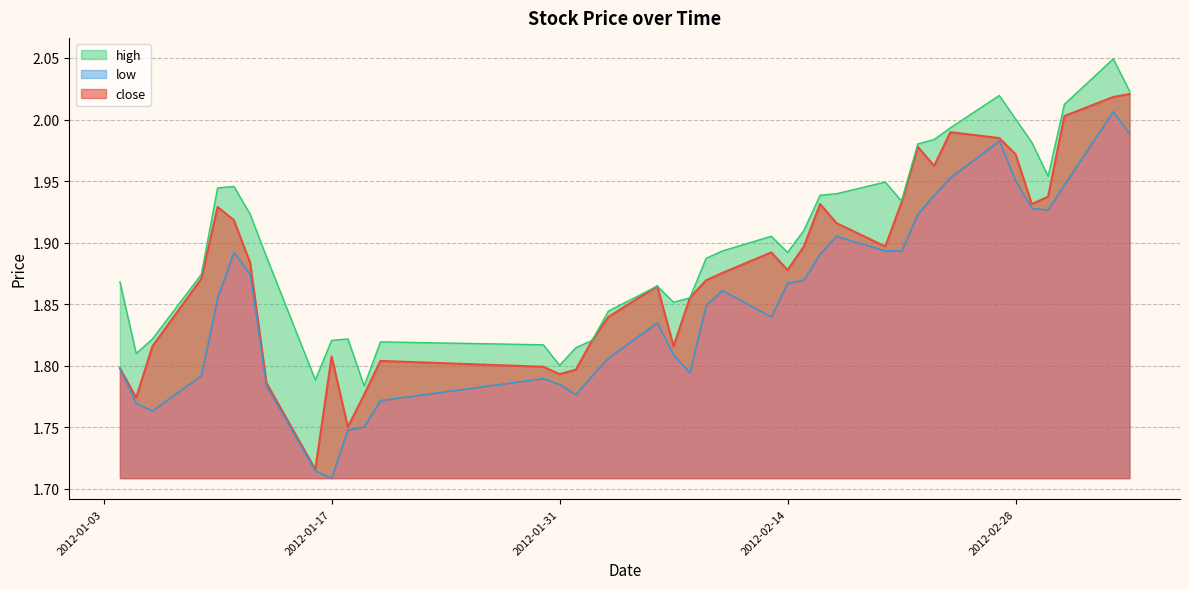

Reading left to right, list all the values displayed in this chart.

close: 1.8	1.8	1.8	1.9	1.9	1.9	1.9	1.8	1.7	1.8	1.8	1.8	1.8	1.8	1.8	1.8	1.8	1.8	1.9	1.8	1.9	1.9	1.9	1.9	1.9	1.9	1.9	1.9	1.9	1.9	2.0	2.0	2.0	2.0	2.0	1.9	1.9	2.0	2.0	2.0
high: 1.9	1.8	1.8	1.9	1.9	1.9	1.9	1.9	1.8	1.8	1.8	1.8	1.8	1.8	1.8	1.8	1.8	1.8	1.9	1.9	1.9	1.9	1.9	1.9	1.9	1.9	1.9	1.9	1.9	1.9	2.0	2.0	2.0	2.0	2.0	2.0	2.0	2.0	2.0	2.0
low: 1.8	1.8	1.8	1.8	1.9	1.9	1.9	1.8	1.7	1.7	1.7	1.8	1.8	1.8	1.8	1.8	1.8	1.8	1.8	1.8	1.8	1.8	1.9	1.8	1.9	1.9	1.9	1.9	1.9	1.9	1.9	1.9	2.0	2.0	2.0	1.9	1.9	1.9	2.0	2.0